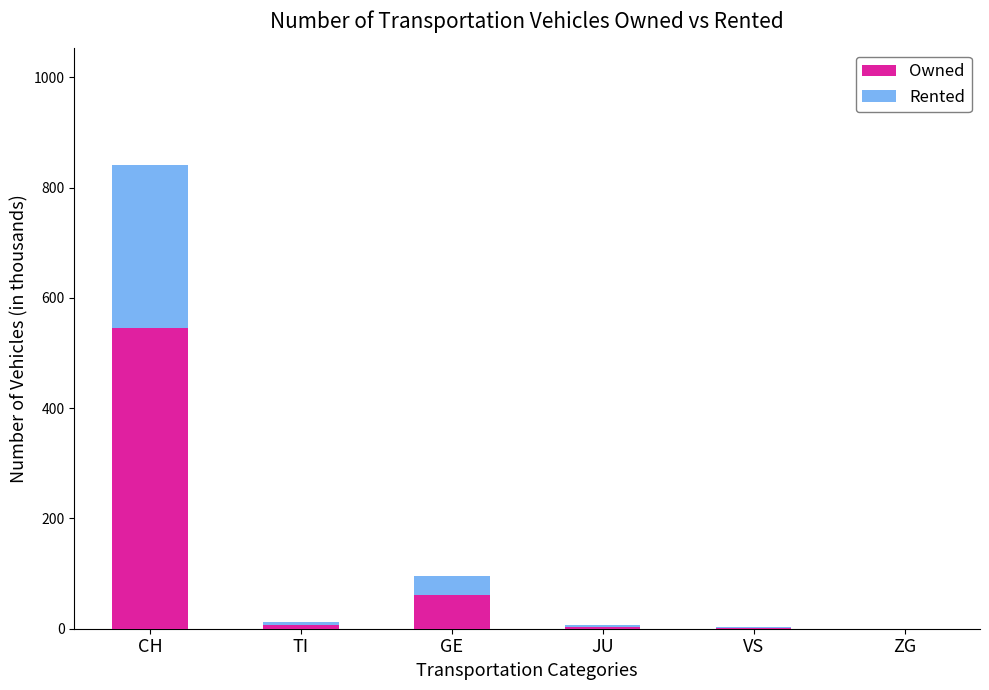

What is the total value across all series at TI?

12